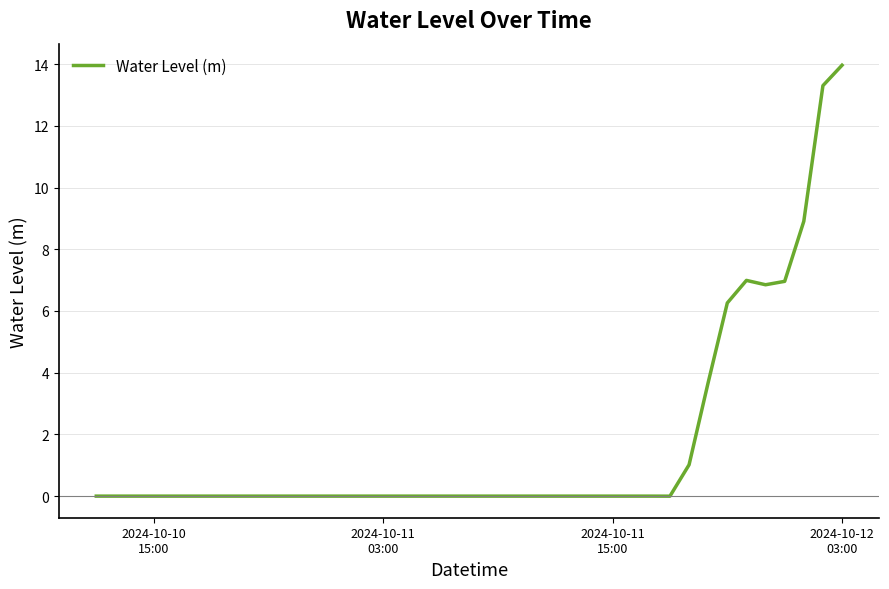

True or false: there are more than 0 points higher than both neighbors.

True